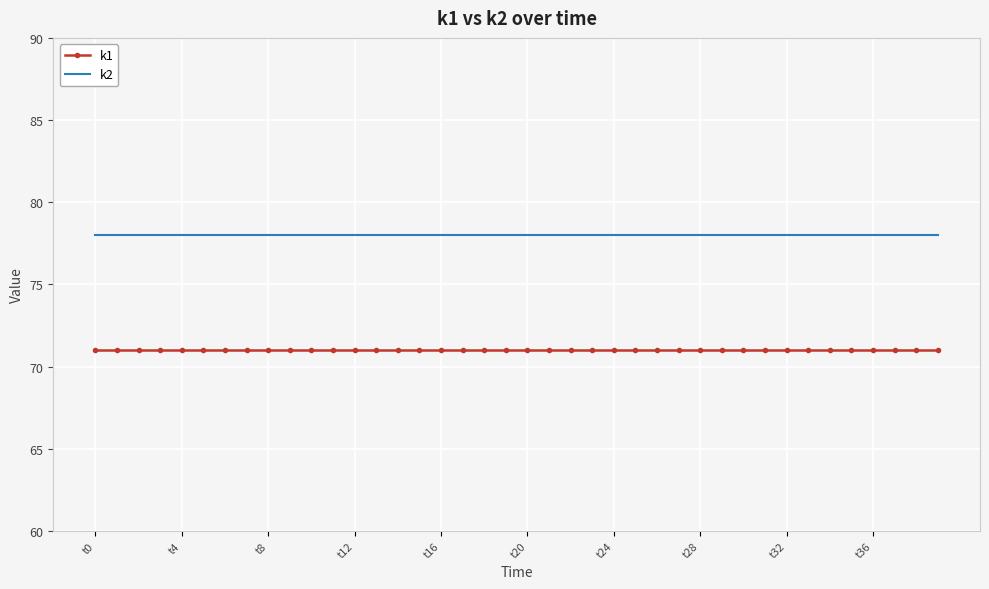

What is the maximum value shown in the chart?

78